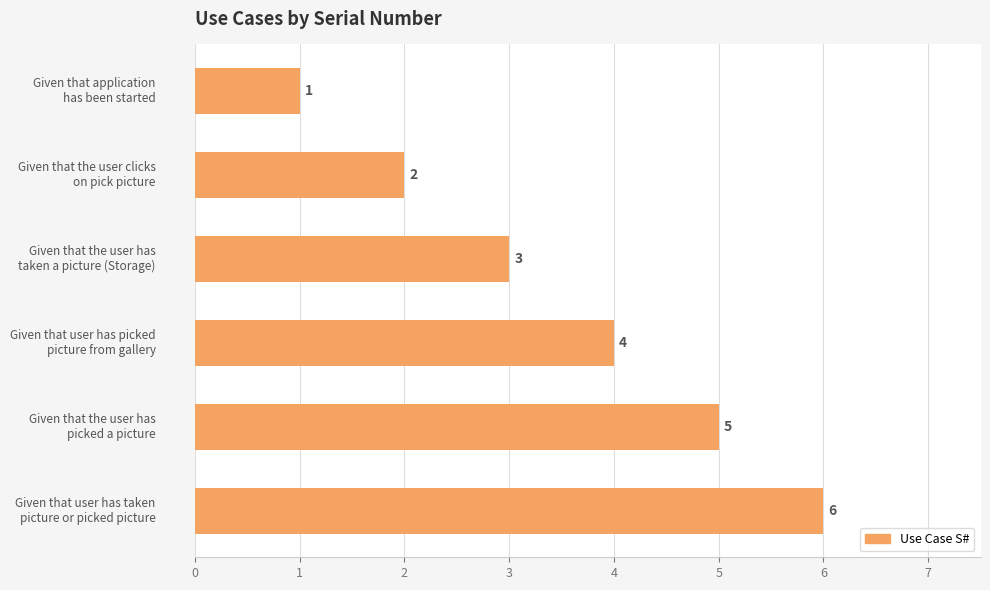

What is the value of the 3rd bar from the top?

3